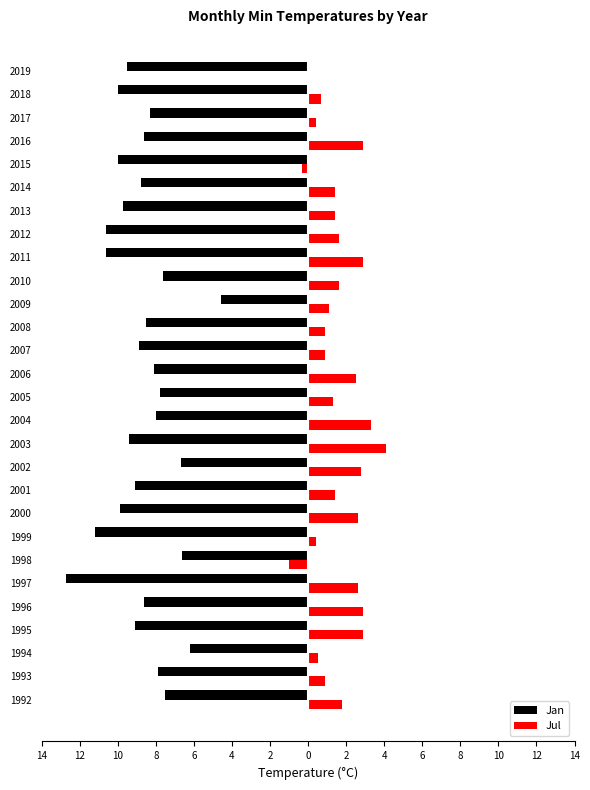

Reading right to left, extract all data points from this chart.

Jan: -9.5	-10.0	-8.3	-8.6	-10.0	-8.8	-9.7	-10.6	-10.6	-7.6	-4.6	-8.5	-8.9	-8.1	-7.8	-8.0	-9.4	-6.7	-9.1	-9.9	-11.2	-6.6	-12.7	-8.6	-9.1	-6.2	-7.9	-7.5
Jul: 0.0	0.7	0.4	2.9	-0.3	1.4	1.4	1.6	2.9	1.6	1.1	0.9	0.9	2.5	1.3	3.3	4.1	2.8	1.4	2.6	0.4	-1.0	2.6	2.9	2.9	0.5	0.9	1.8